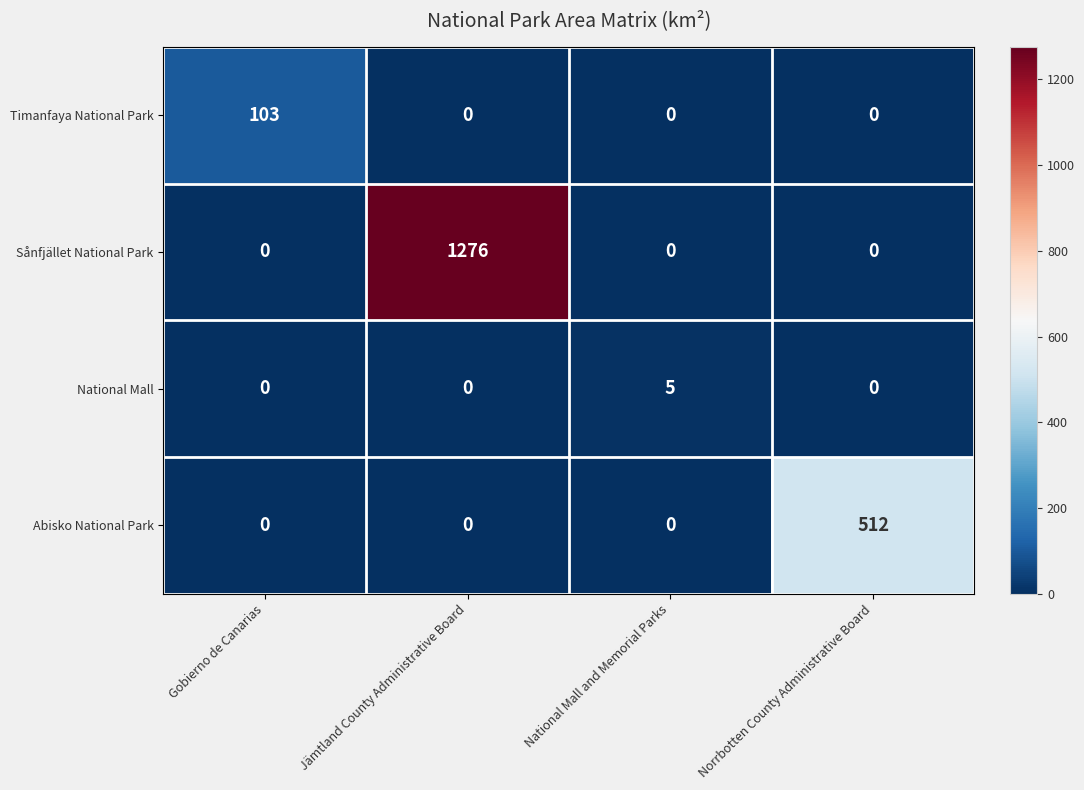

Rank the series by their maximum value, from lowest to highest.

National Mall, Timanfaya National Park, Abisko National Park, Sånfjället National Park